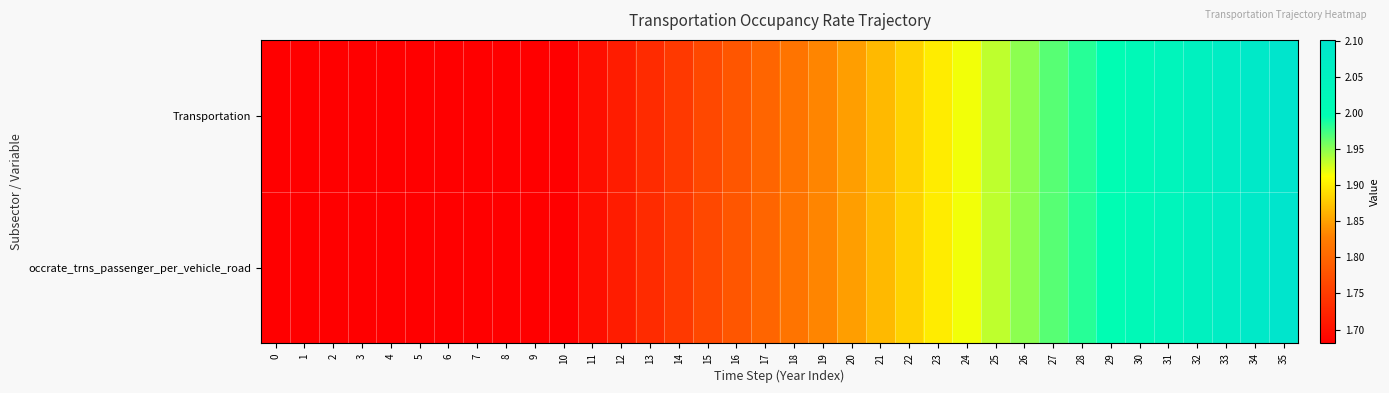

Reading right to left, transcribe all the data shown in this chart.

Transportation: 35=2.1	34=2.1	33=2.1	32=2.1	31=2.0	30=2.0	29=2.0	28=2.0	27=2.0	26=1.9	25=1.9	24=1.9	23=1.9	22=1.9	21=1.9	20=1.8	19=1.8	18=1.8	17=1.8	16=1.8	15=1.8	14=1.7	13=1.7	12=1.7	11=1.7	10=1.7	9=1.7	8=1.7	7=1.7	6=1.7	5=1.7	4=1.7	3=1.7	2=1.7	1=1.7	0=1.7
occrate_trns_passenger_per_vehicle_road: 35=2.1	34=2.1	33=2.1	32=2.1	31=2.0	30=2.0	29=2.0	28=2.0	27=2.0	26=1.9	25=1.9	24=1.9	23=1.9	22=1.9	21=1.9	20=1.8	19=1.8	18=1.8	17=1.8	16=1.8	15=1.8	14=1.7	13=1.7	12=1.7	11=1.7	10=1.7	9=1.7	8=1.7	7=1.7	6=1.7	5=1.7	4=1.7	3=1.7	2=1.7	1=1.7	0=1.7